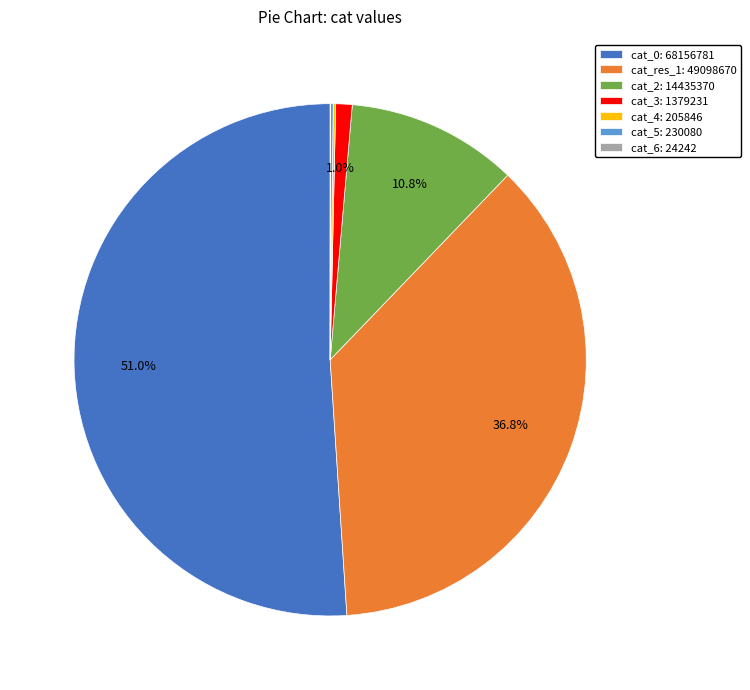

Do cat_res_1: 49098670 and cat_0: 68156781 together represent more than half of the pie?

Yes